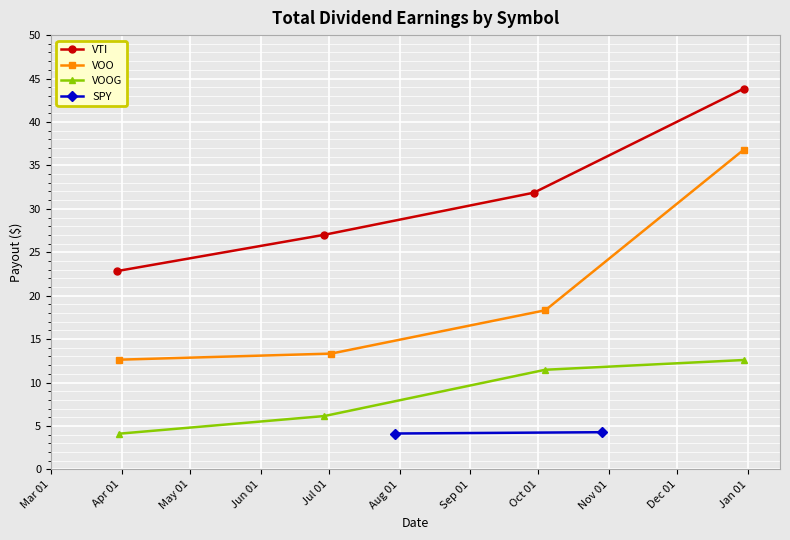

What is the minimum value for VTI?

22.8